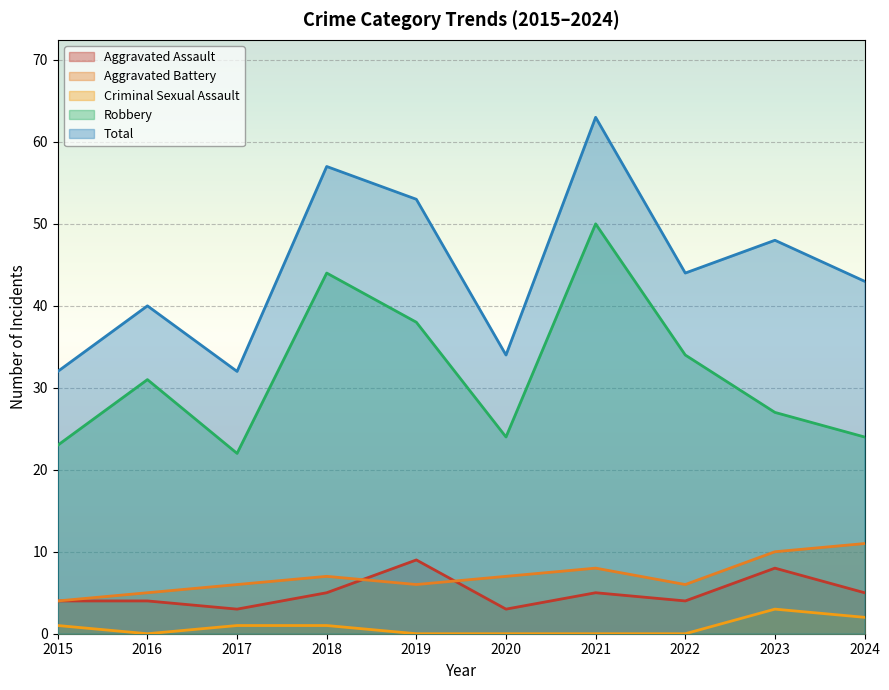

What is the sum of the Robbery values at 2024 and 2018?

68